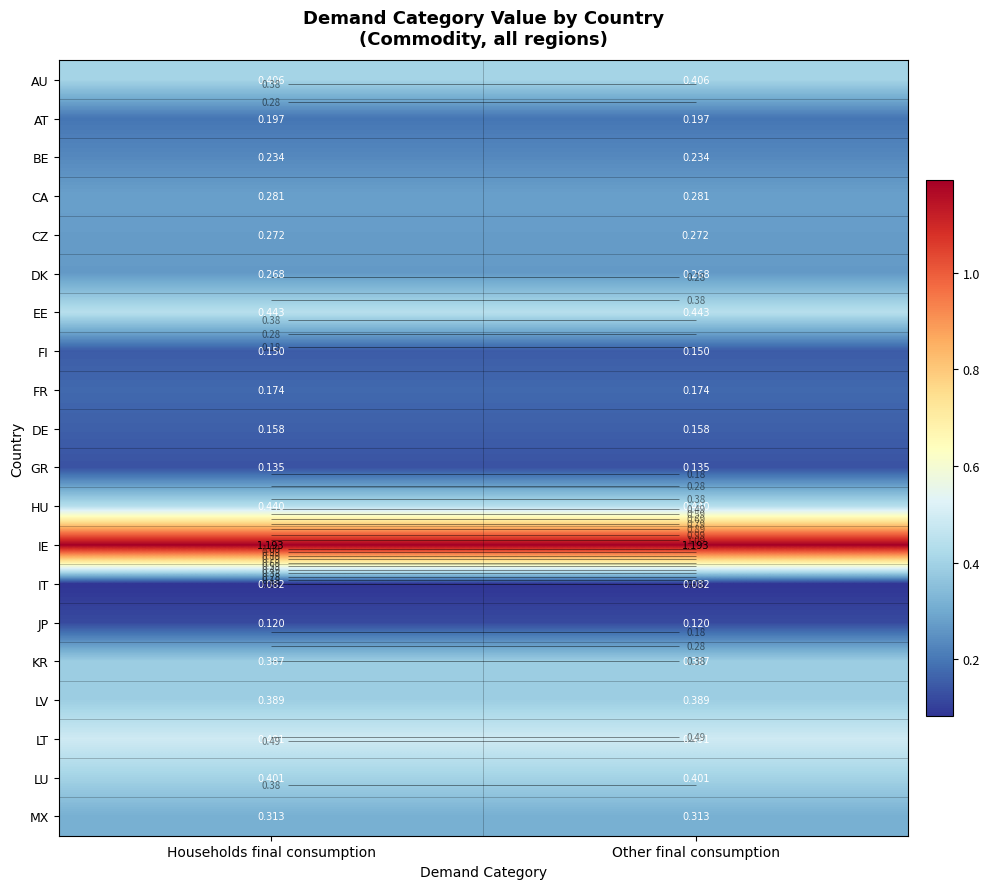

How many categories are shown in the chart?

2